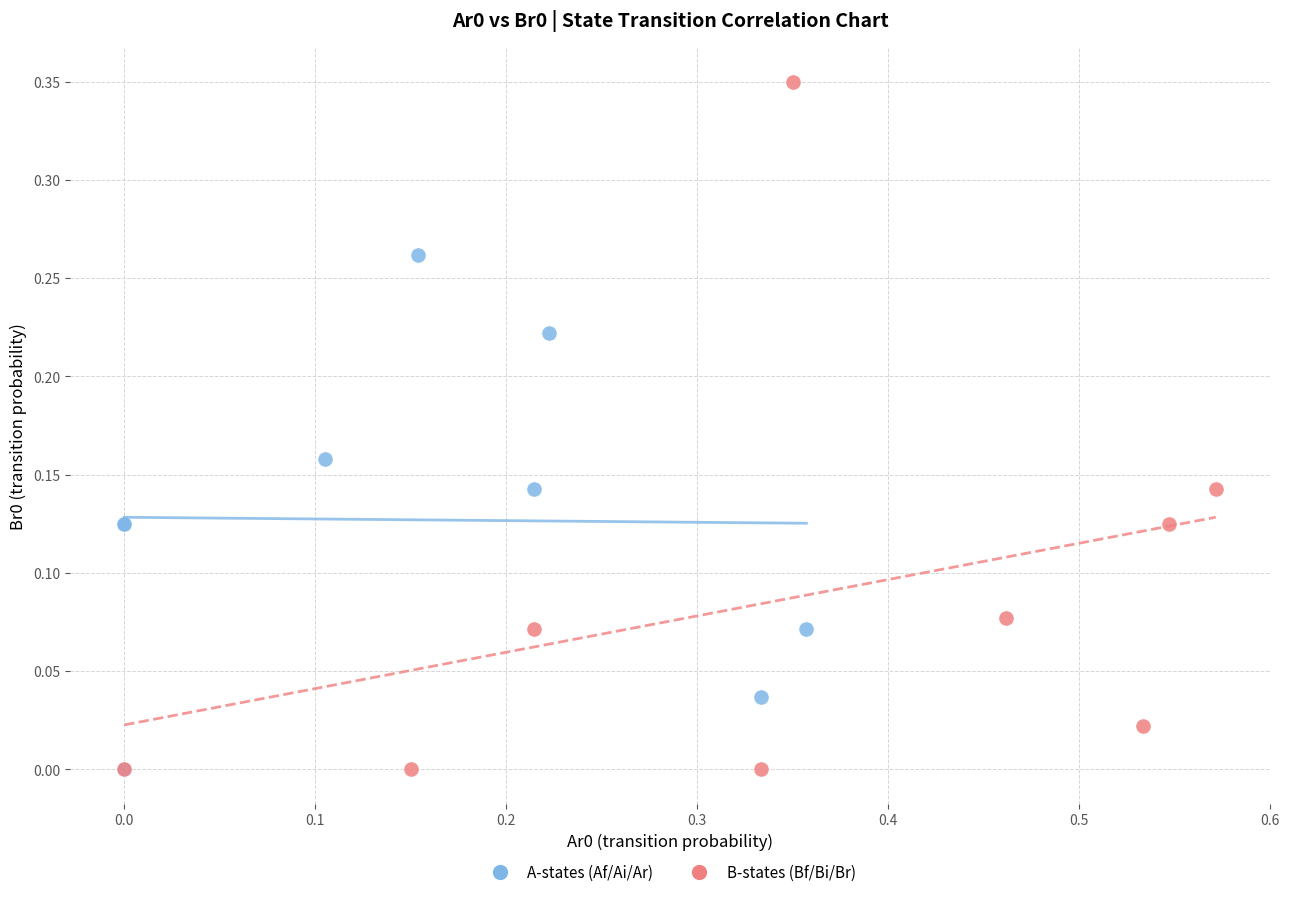

Which series has the widest spread of Y values?

B-states (Bf/Bi/Br)